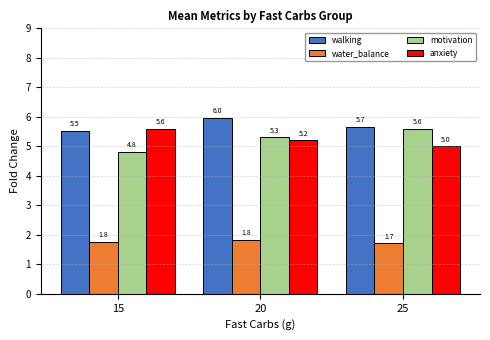

What is the difference between the highest and lowest values at 20?

4.1